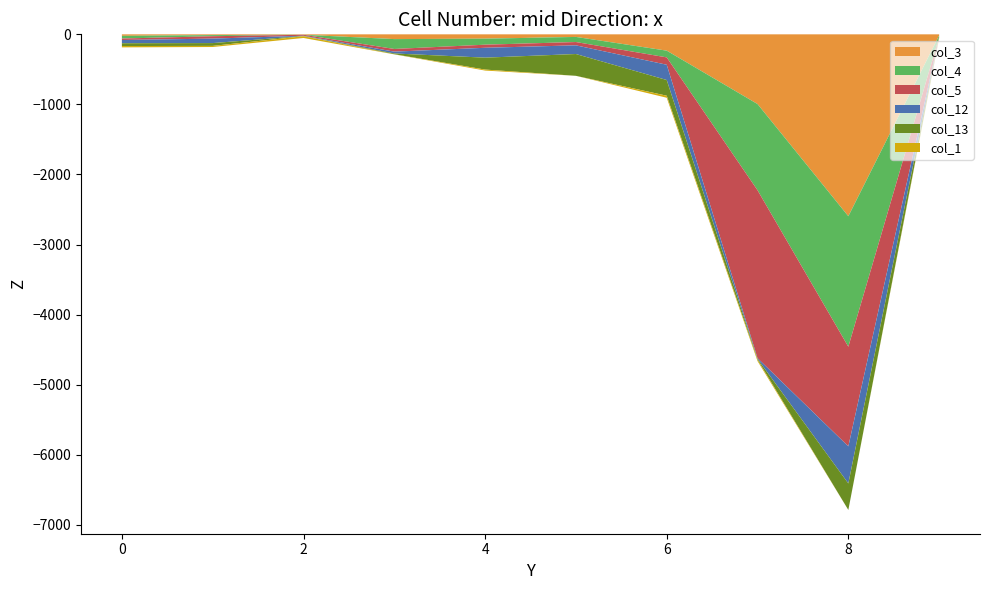

Reading right to left, list all the values displayed in this chart.

col_3: 9=18	8=2596	7=995	6=233	5=37	4=62	3=68	2=6	1=11	0=22
col_4: 9=21	8=1862	7=1230	6=96	5=73	4=86	3=141	2=0	1=16	0=38
col_5: 9=0	8=1422	7=2396	6=105	5=47	4=44	3=38	2=14	1=34	0=21
col_12: 9=0	8=529	7=10	6=218	5=124	4=141	3=26	2=4	1=64	0=46
col_13: 9=0	8=378	7=12	6=224	5=311	4=170	3=11	2=3	1=40	0=40
col_1: 9=16	8=0	7=20	6=29	5=0	4=14	3=2	2=25	1=16	0=19